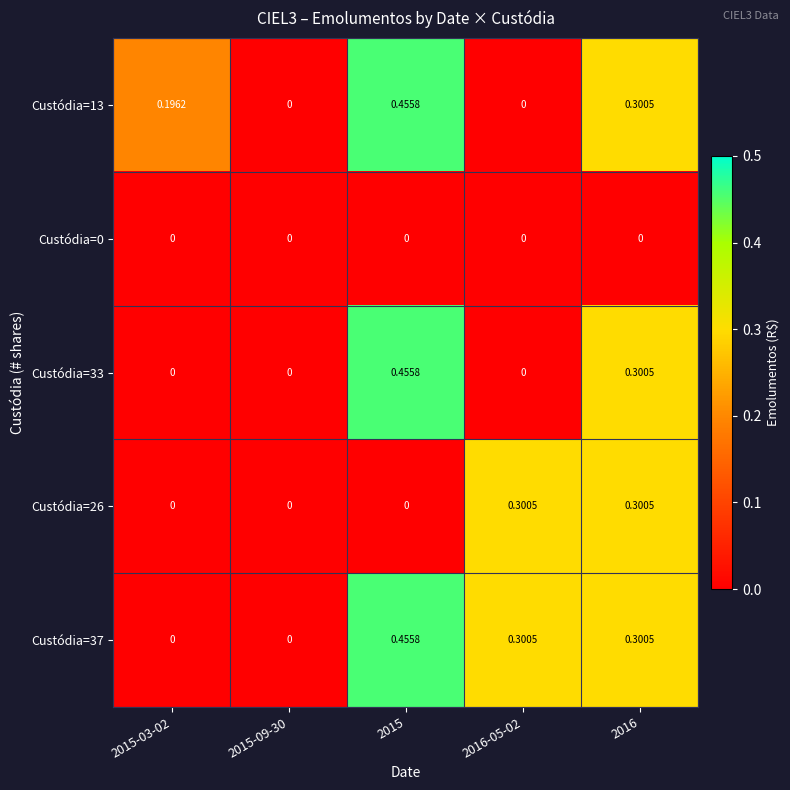

How many data points does each series have?

5